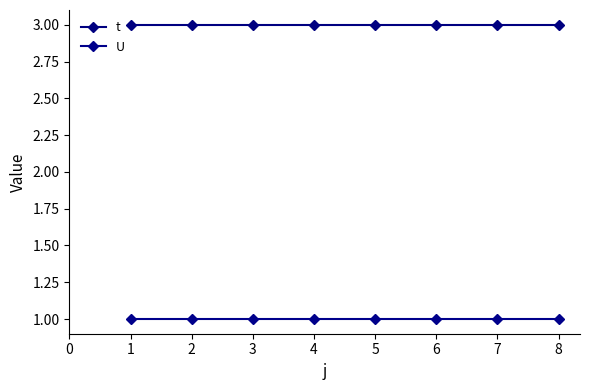

True or false: U has more than 1 points higher than both neighbors.

False